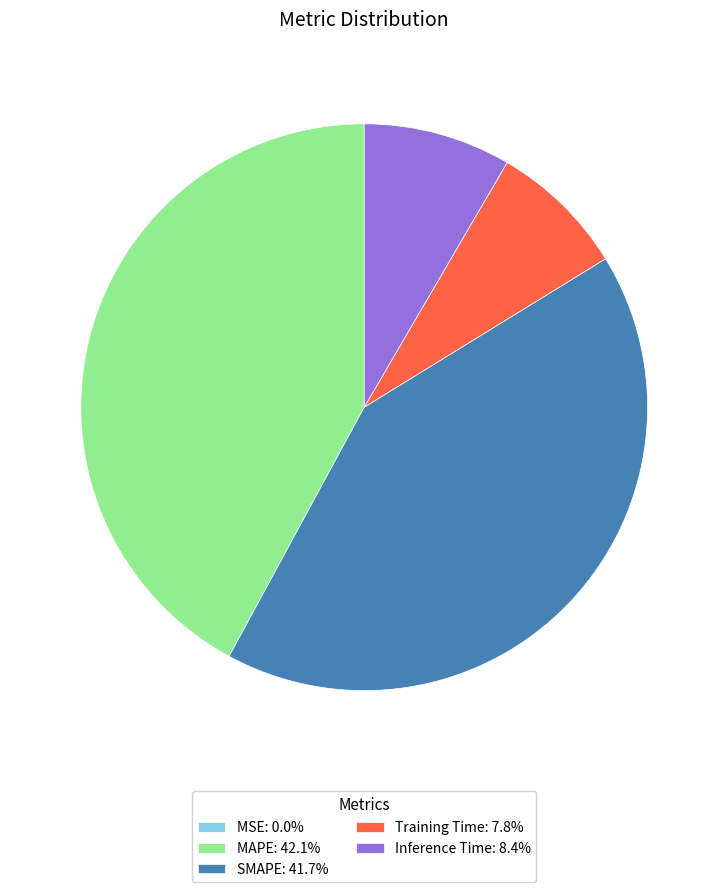

True or false: Training Time accounts for 1% of the total.

False